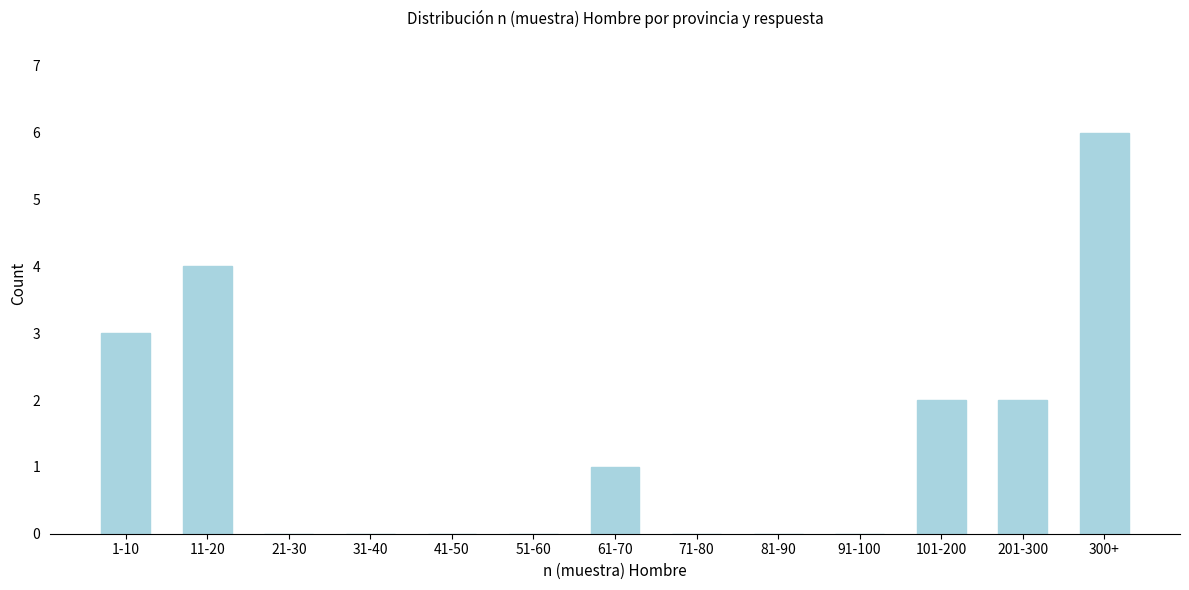

Reading right to left, what are all the values shown in this chart?

300+=6	201-300=2	101-200=2	91-100=0	81-90=0	71-80=0	61-70=1	51-60=0	41-50=0	31-40=0	21-30=0	11-20=4	1-10=3